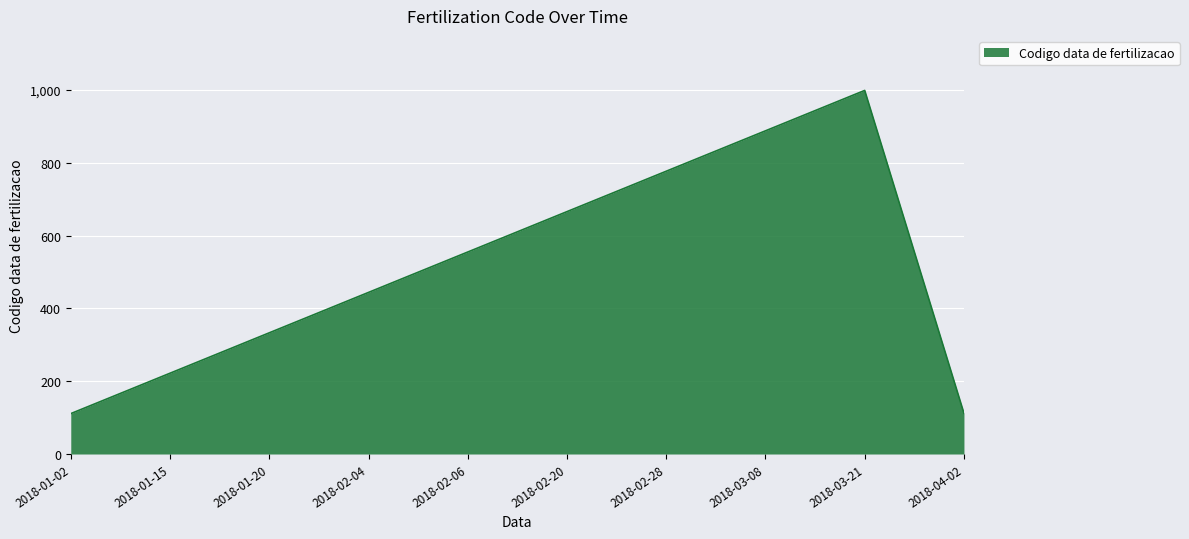

What is the sum of the values at 2018-02-06 and 2018-03-21?

1554